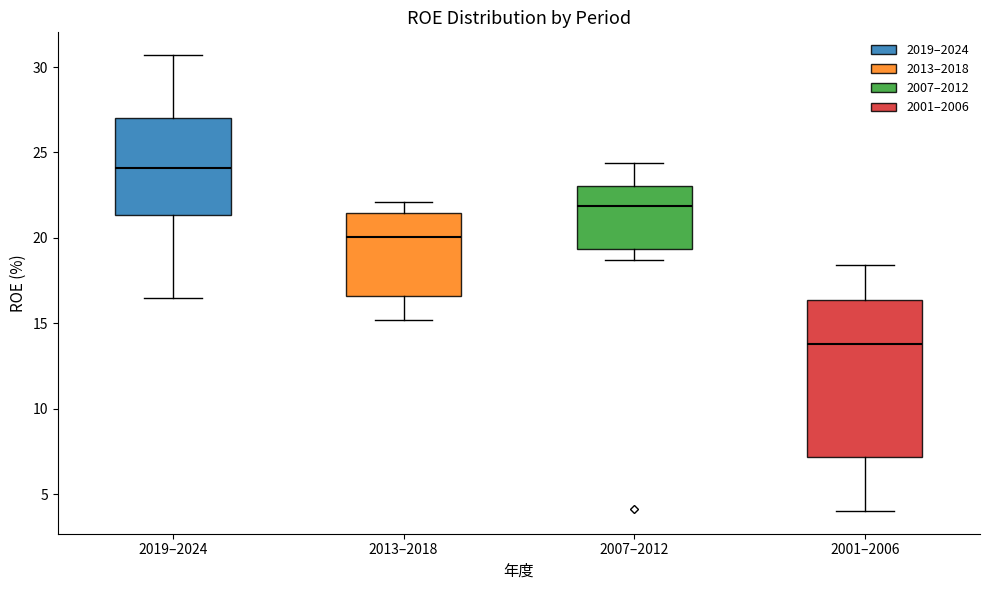

Reading left to right, transcribe this box plot: for each box, give where its median line is, the range the box spans, and where its two whiskers end, as read against the y-axis. The values are not printed on the chart, so give them approximately, as read against the axis.

2019–2024: median 24.0, box 21.5 to 27.0, whiskers 16.5 to 30.5
2013–2018: median 20.0, box 16.5 to 21.5, whiskers 15.0 to 22.0
2007–2012: median 22.0, box 19.5 to 23.0, whiskers 18.5 to 24.5
2001–2006: median 14.0, box 7.0 to 16.5, whiskers 4.0 to 18.5